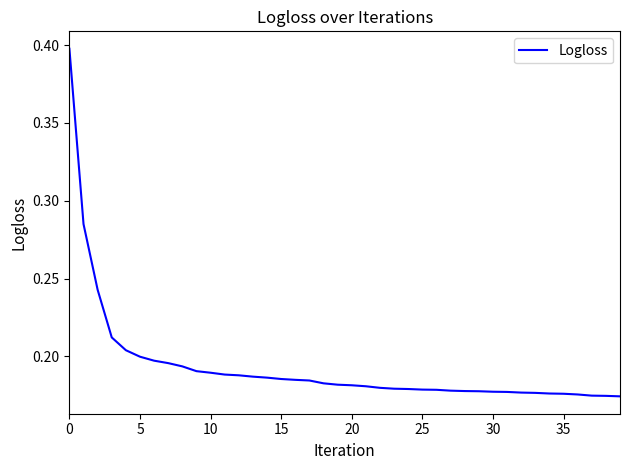

What is the greatest value displayed?

0.4